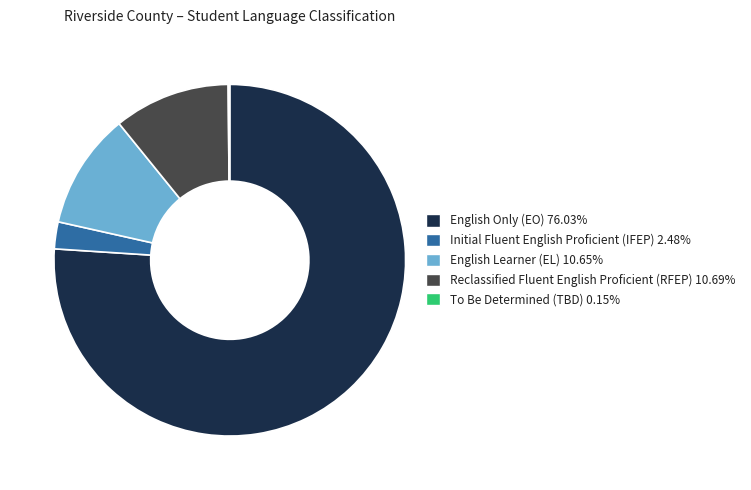

Is English Only (EO) 76.03% the majority of the pie?

Yes